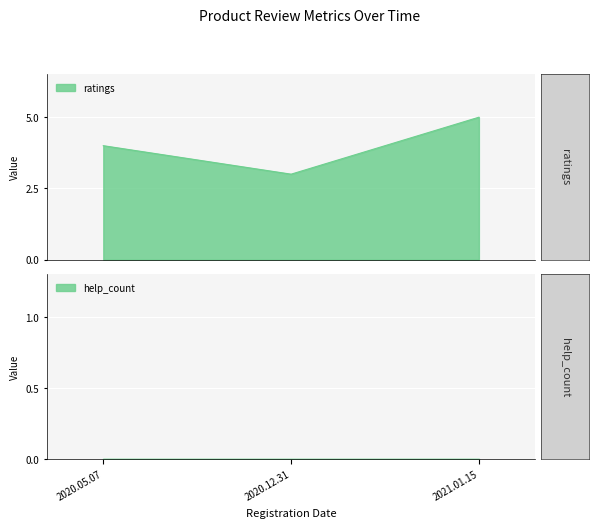

List the labels in order of value, largest first.

2021.01.15, 2020.05.07, 2020.12.31